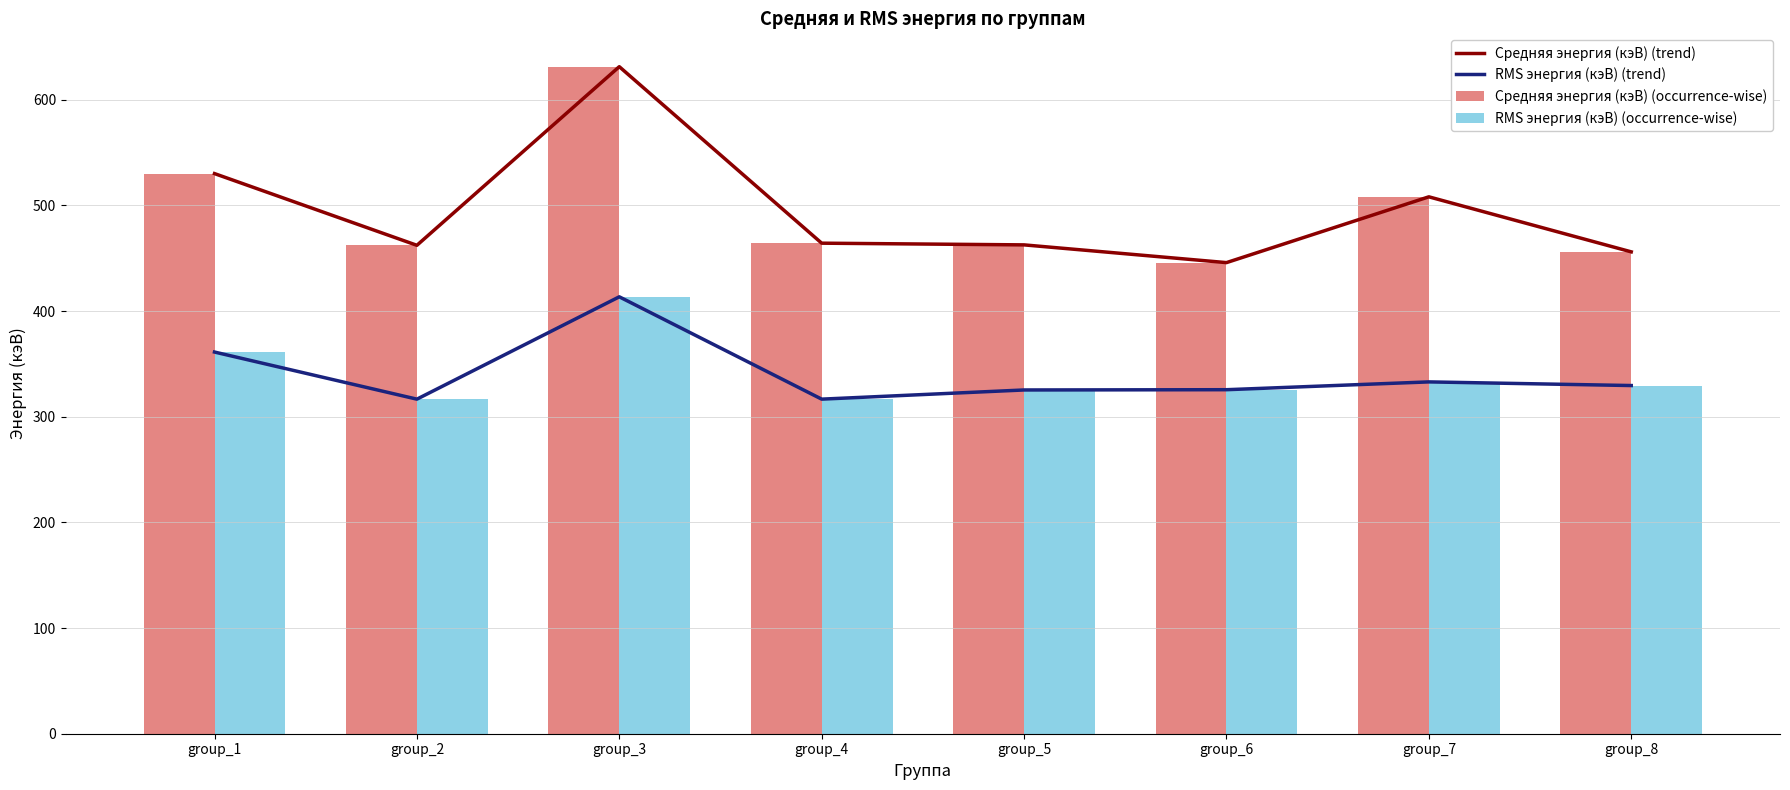

What is the average value of the RMS энергия (кэВ) (trend) series?

340.2